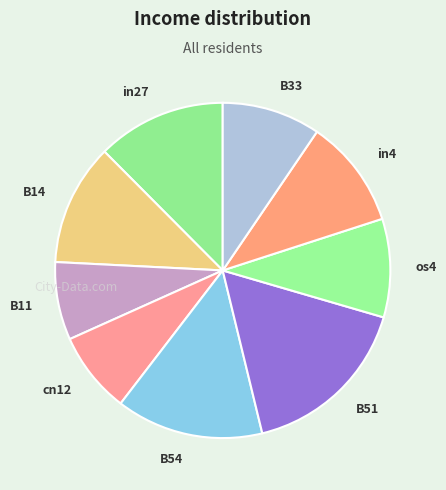

Count the number of slices in the pie.

9